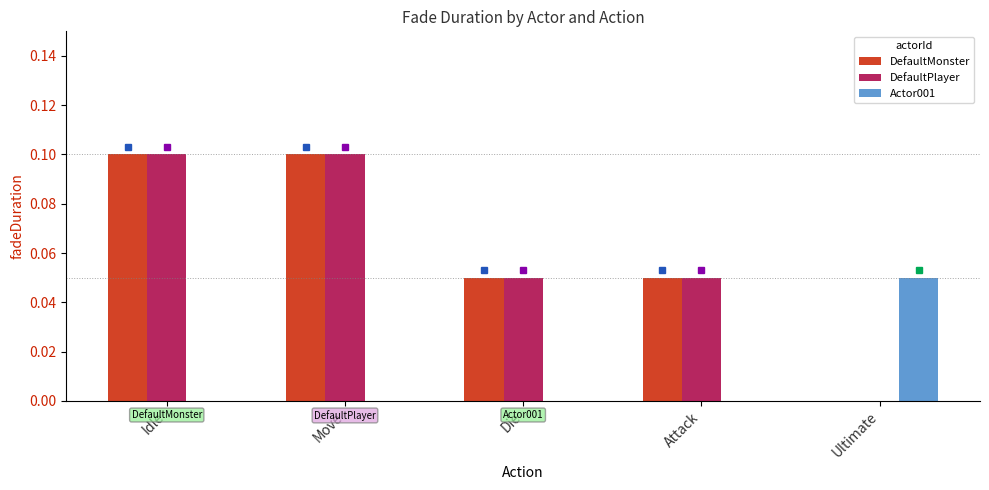

Is the value of DefaultMonster at Idle greater than the value of Actor001 at Attack?

Yes